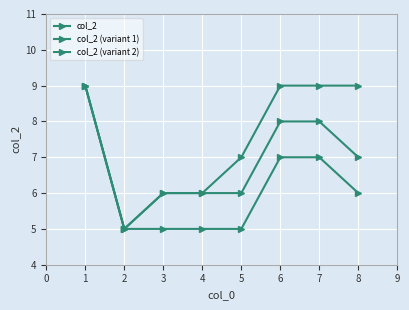

How many distinct data groups are displayed?

3